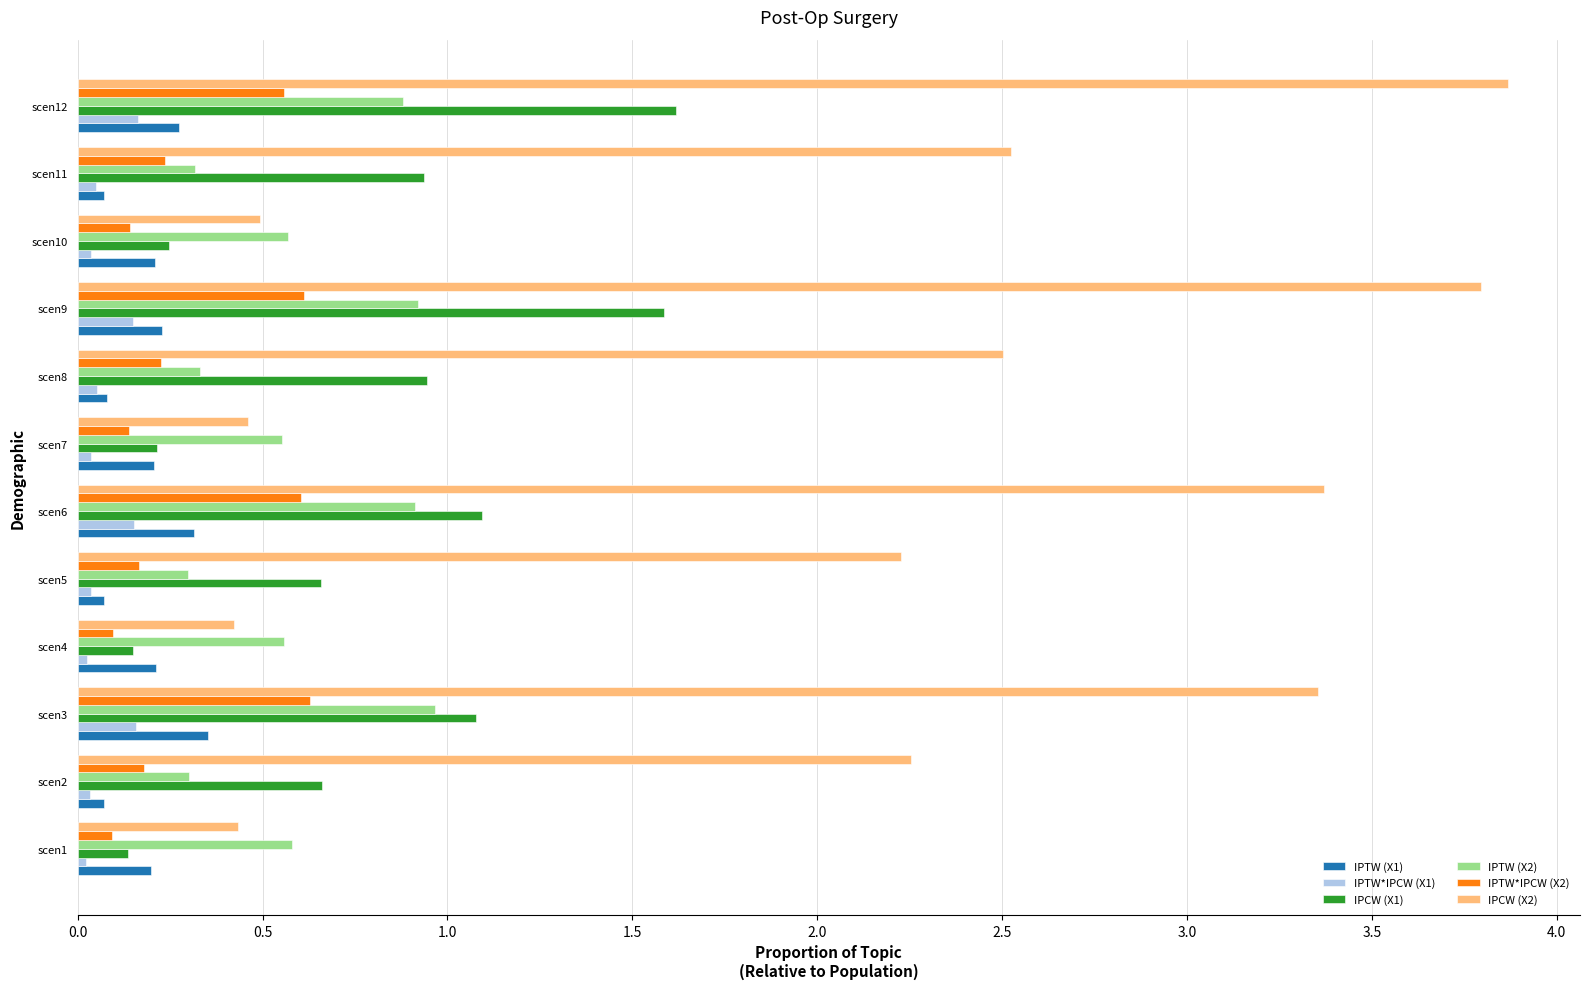

At scen6, list the series in order from largest to smallest.

IPCW (X2), IPCW (X1), IPTW (X2), IPTW*IPCW (X2), IPTW (X1), IPTW*IPCW (X1)